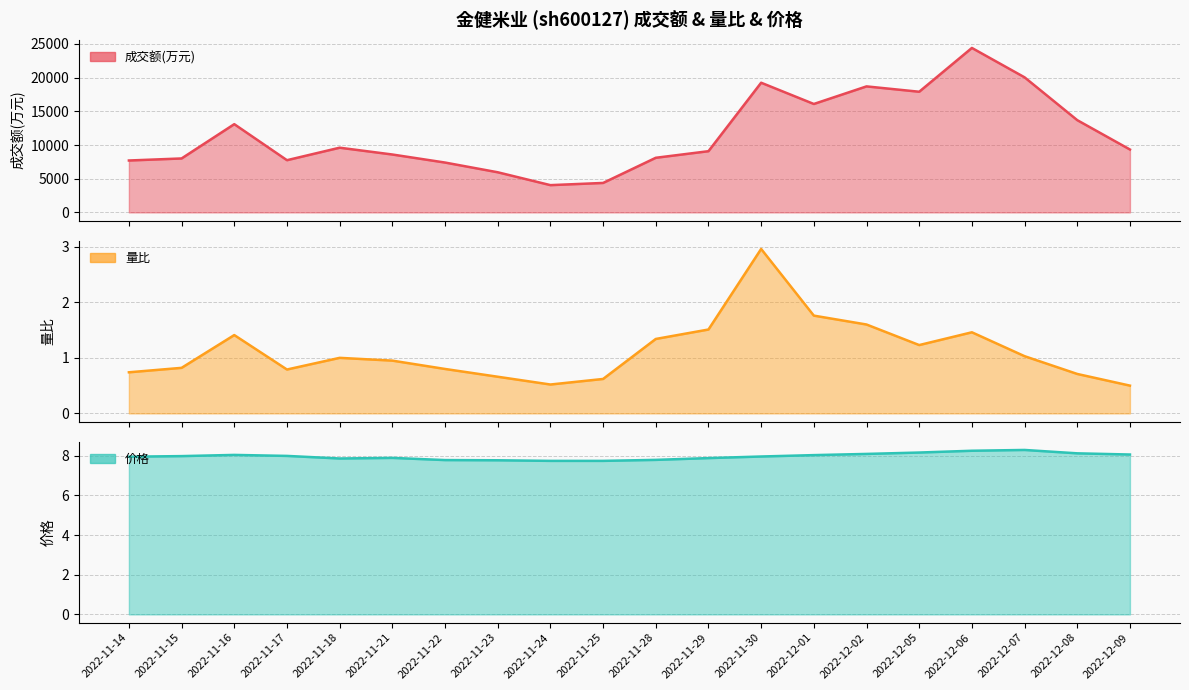

Reading left to right, transcribe all the data shown in this chart.

成交额(万元): 2022-11-14=7704.0	2022-11-15=8008.0	2022-11-16=13098.0	2022-11-17=7749.0	2022-11-18=9604.0	2022-11-21=8594.0	2022-11-22=7400.0	2022-11-23=5958.0	2022-11-24=4047.0	2022-11-25=4372.0	2022-11-28=8107.0	2022-11-29=9085.0	2022-11-30=19249.0	2022-12-01=16094.0	2022-12-02=18704.0	2022-12-05=17910.0	2022-12-06=24412.0	2022-12-07=20049.0	2022-12-08=13692.0	2022-12-09=9334.0
量比: 2022-11-14=0.7	2022-11-15=0.8	2022-11-16=1.4	2022-11-17=0.8	2022-11-18=1.0	2022-11-21=0.9	2022-11-22=0.8	2022-11-23=0.7	2022-11-24=0.5	2022-11-25=0.6	2022-11-28=1.3	2022-11-29=1.5	2022-11-30=3.0	2022-12-01=1.8	2022-12-02=1.6	2022-12-05=1.2	2022-12-06=1.5	2022-12-07=1.0	2022-12-08=0.7	2022-12-09=0.5
价格: 2022-11-14=8.0	2022-11-15=8.0	2022-11-16=8.0	2022-11-17=8.0	2022-11-18=7.9	2022-11-21=7.9	2022-11-22=7.8	2022-11-23=7.8	2022-11-24=7.7	2022-11-25=7.7	2022-11-28=7.8	2022-11-29=7.9	2022-11-30=8.0	2022-12-01=8.0	2022-12-02=8.1	2022-12-05=8.2	2022-12-06=8.2	2022-12-07=8.3	2022-12-08=8.1	2022-12-09=8.1